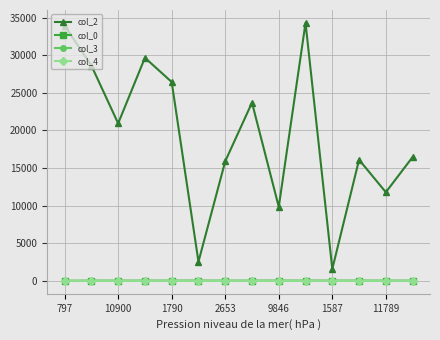

What is the value of the col_2 point at the 1st from the left?

33924.0